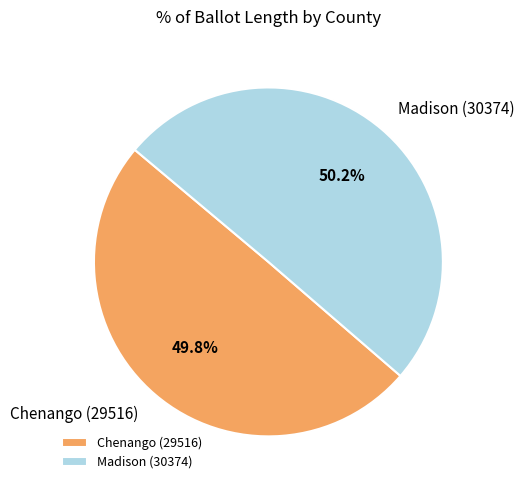

What percentage is NOT represented by Madison (30374)?

49.8%